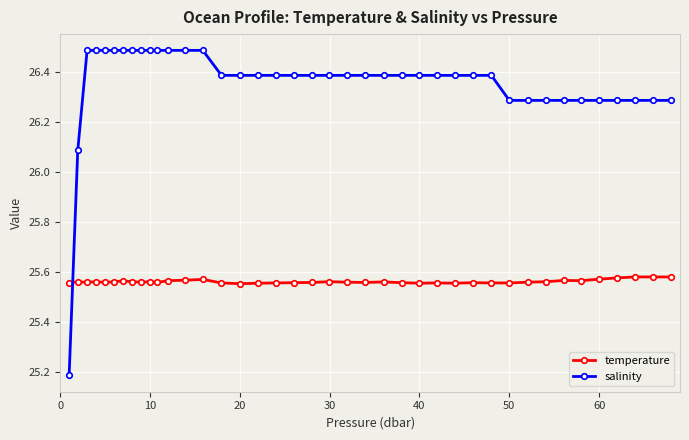

What is the sum of all salinity values?

1054.1